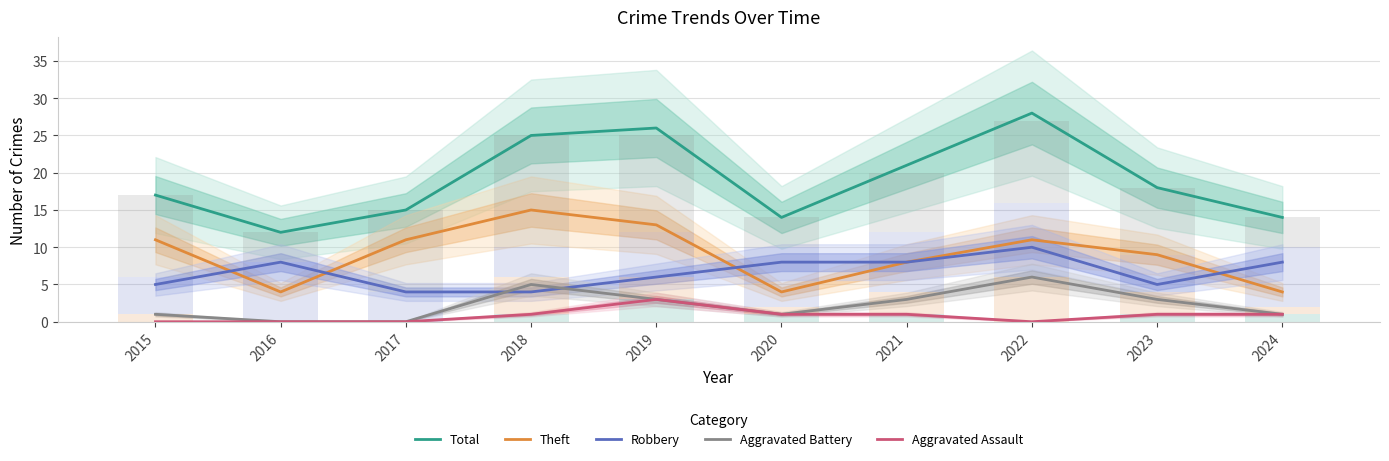

Reading left to right, extract all data points from this chart.

Total: 2015=17	2016=12	2017=15	2018=25	2019=26	2020=14	2021=21	2022=28	2023=18	2024=14
Theft: 2015=11	2016=4	2017=11	2018=15	2019=13	2020=4	2021=8	2022=11	2023=9	2024=4
Robbery: 2015=5	2016=8	2017=4	2018=4	2019=6	2020=8	2021=8	2022=10	2023=5	2024=8
Aggravated Battery: 2015=1	2016=0	2017=0	2018=5	2019=3	2020=1	2021=3	2022=6	2023=3	2024=1
Aggravated Assault: 2015=0	2016=0	2017=0	2018=1	2019=3	2020=1	2021=1	2022=0	2023=1	2024=1